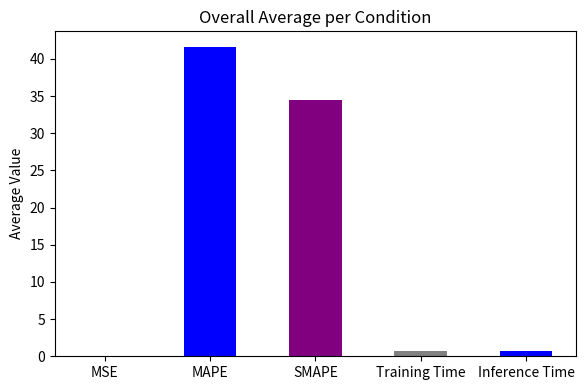

The value at MSE is 0.0. True or false?

True